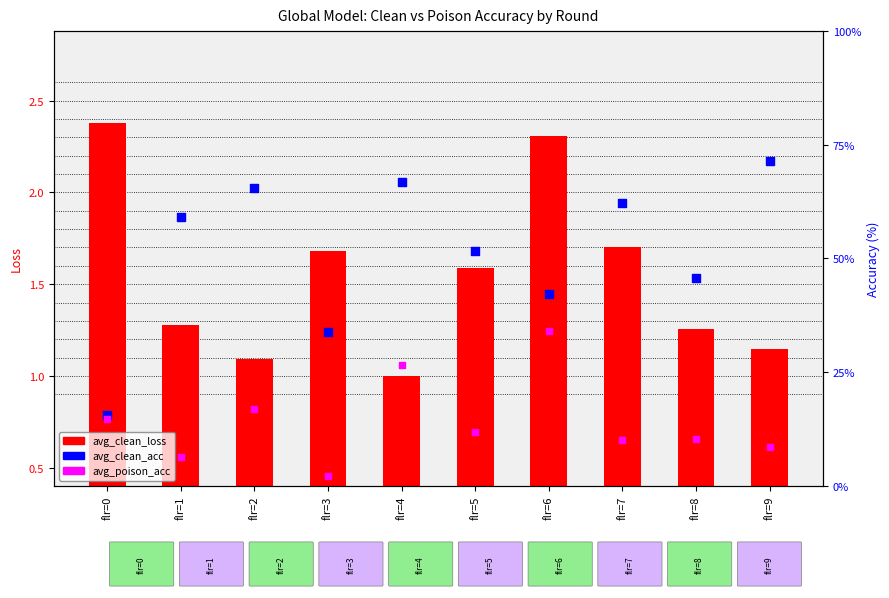

Which series has the widest spread of Y values?

avg_clean_loss